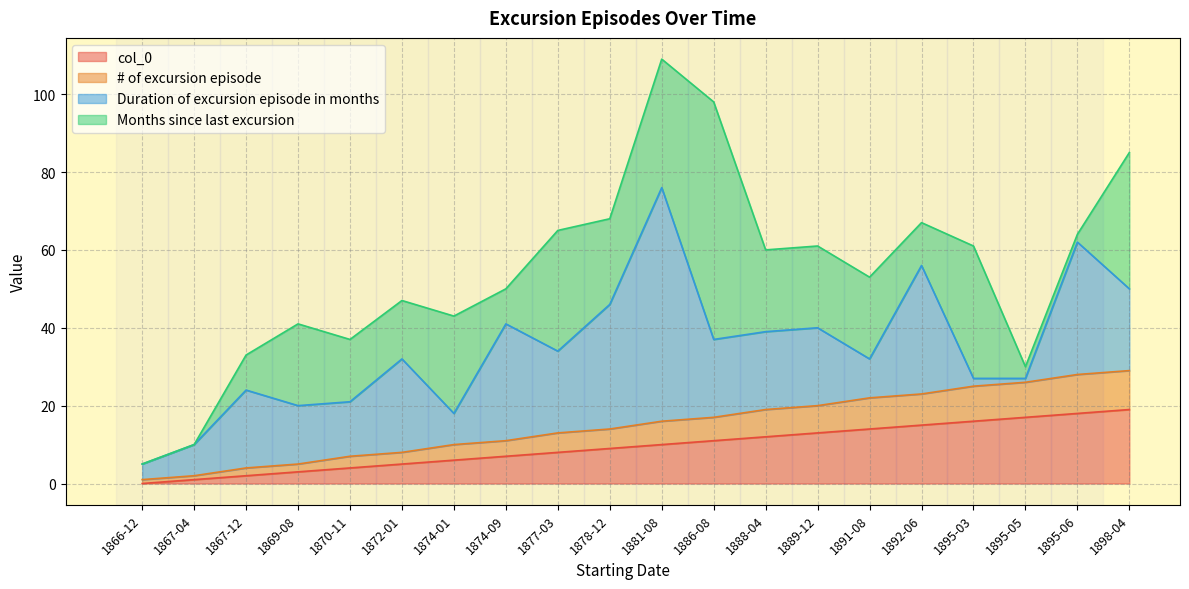

What is the difference between the col_0 values at 1886-08 and 1895-05?

6